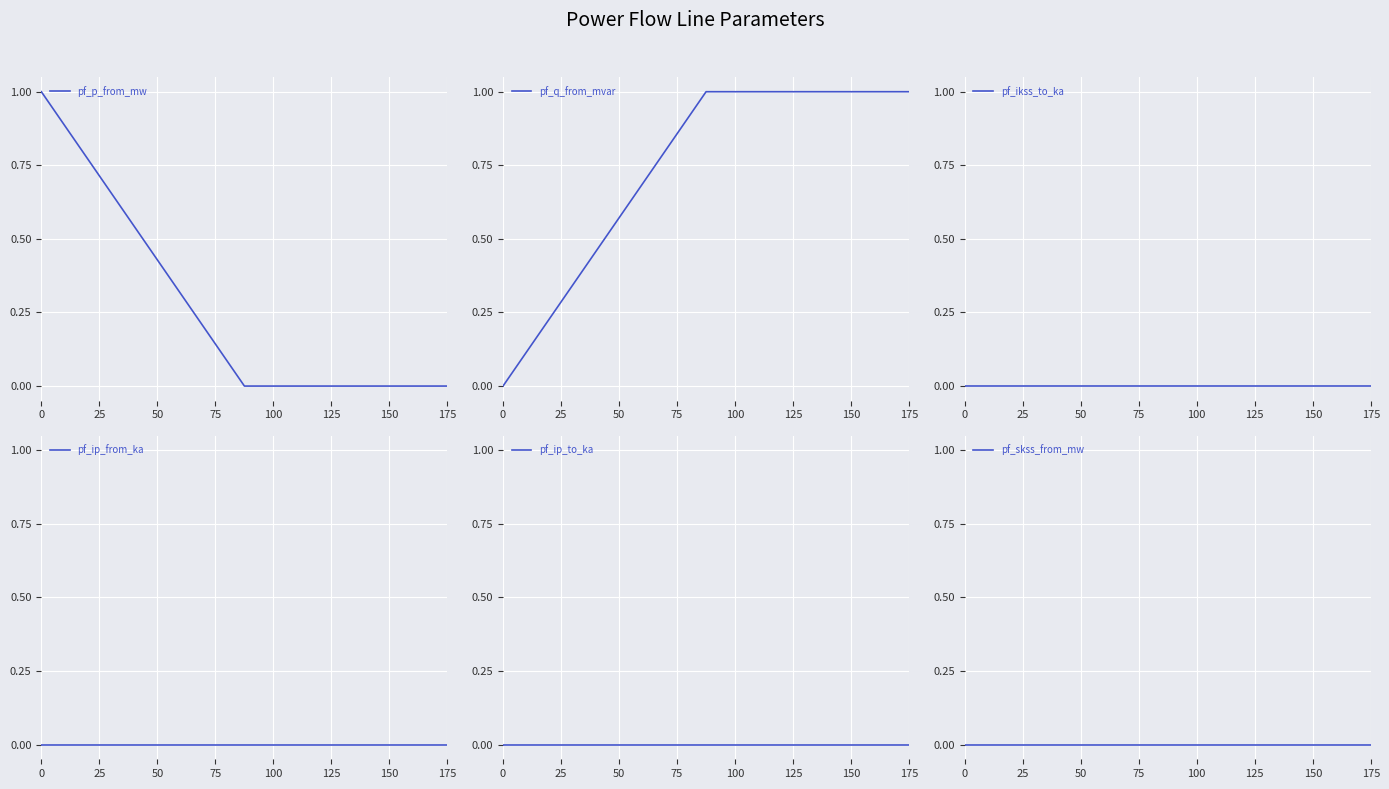

Which series has the widest spread of values?

pf_p_from_mw